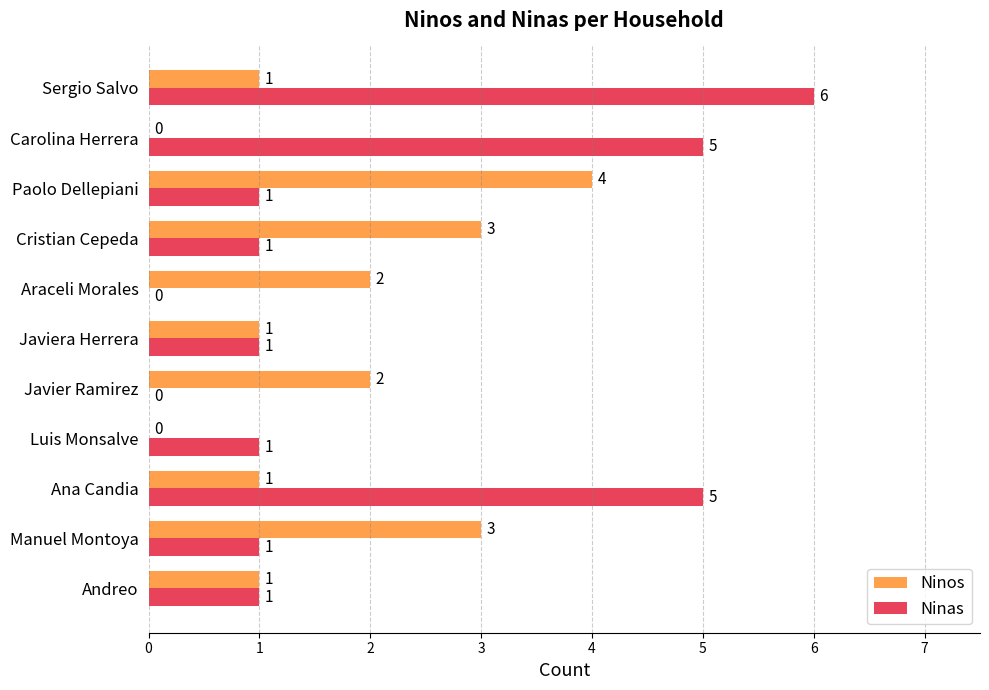

Is it true that Ninos equals 1 at Luis Monsalve?

False